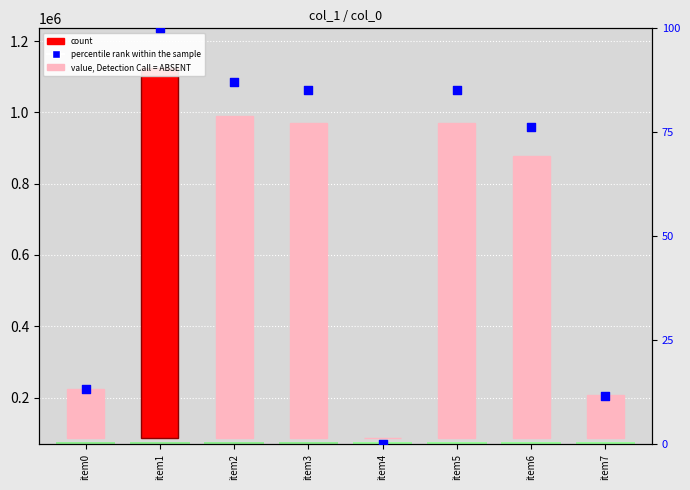

What is the change in value from item2 to item3?

-1.9